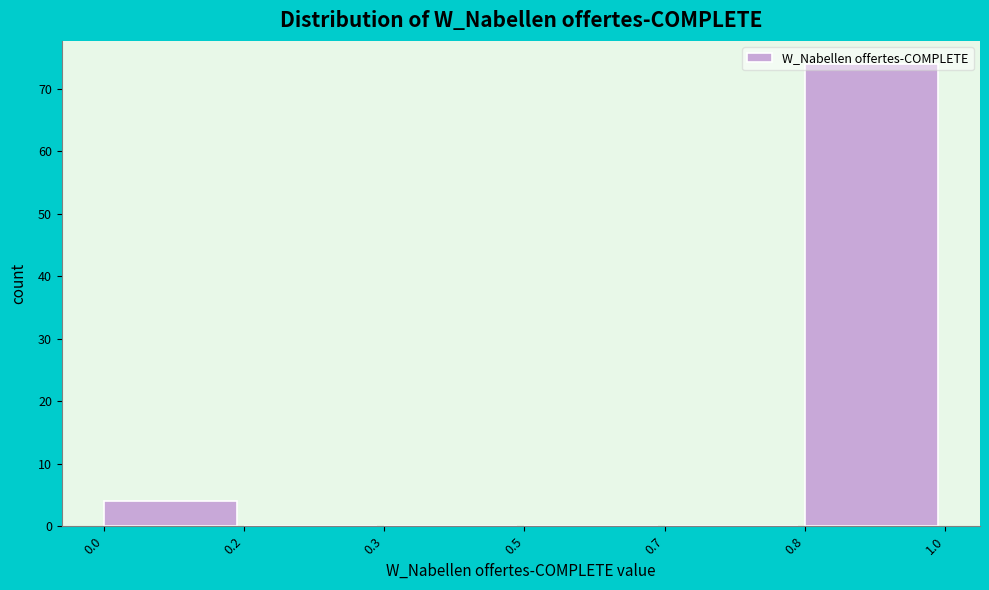

What is the greatest value displayed?

74